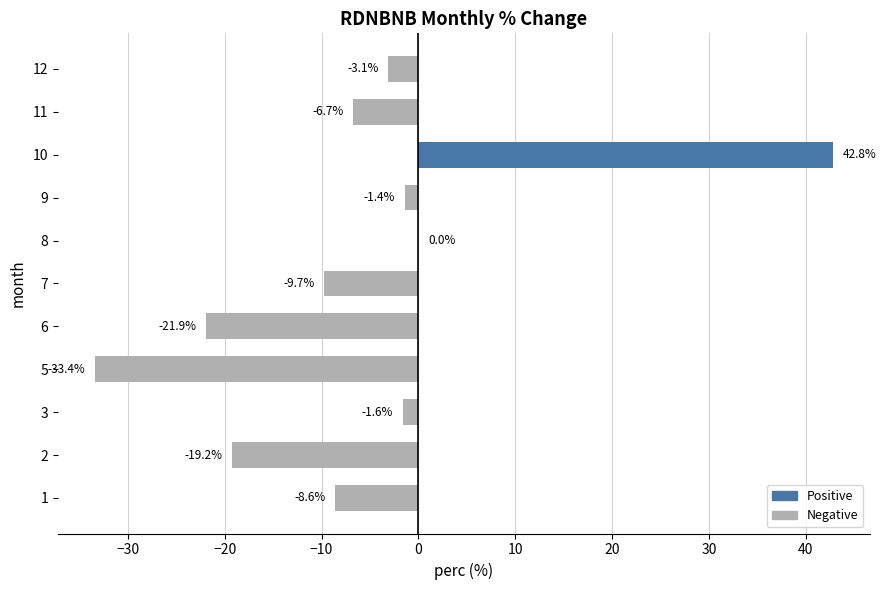

How many categories are shown in the chart?

11